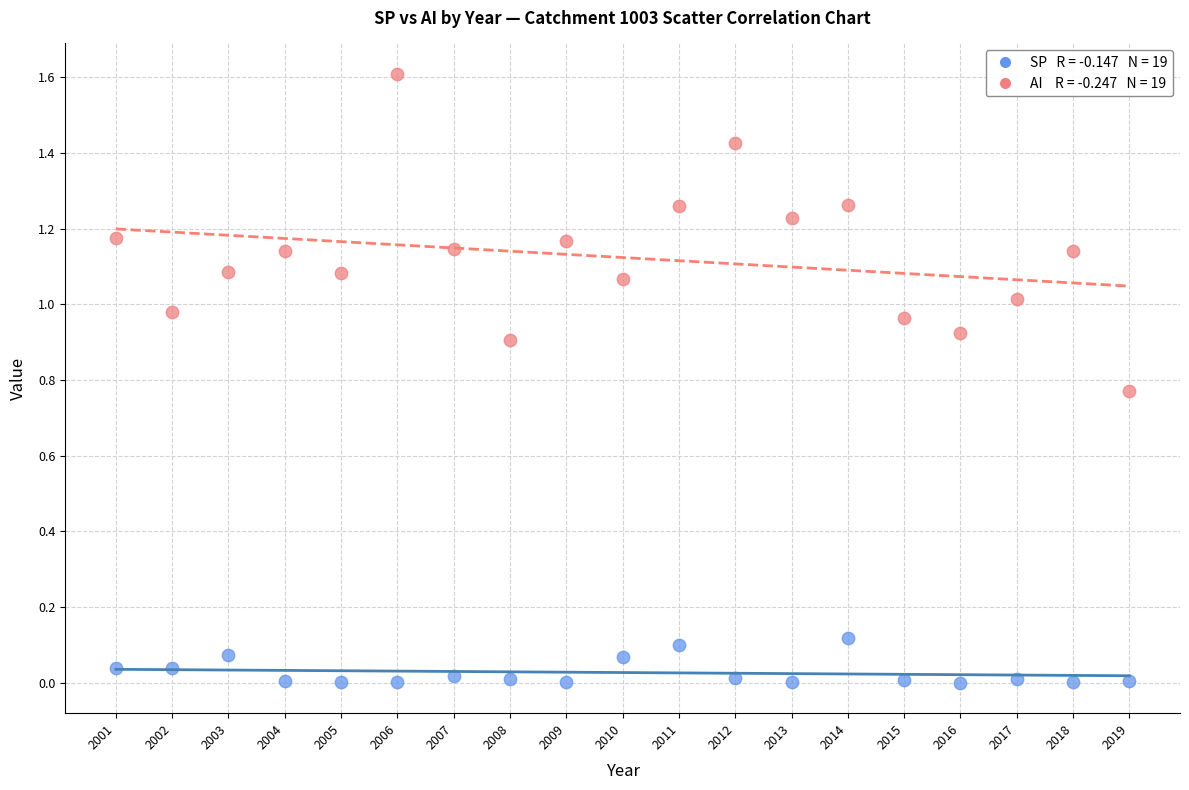

Across all data points, what is the range of X values (max minus min)?

18.0